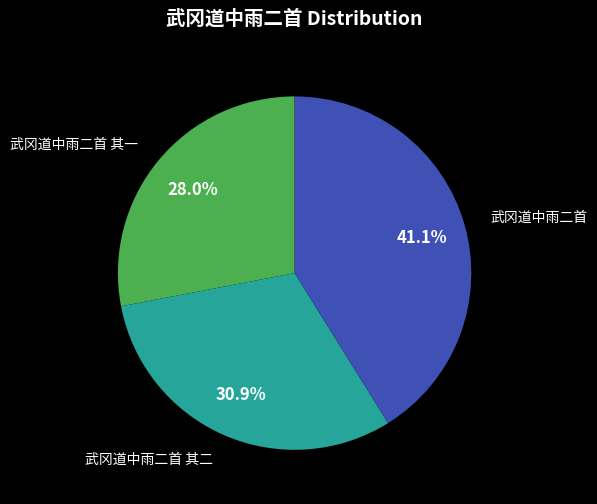

Is there a majority slice in this chart?

No